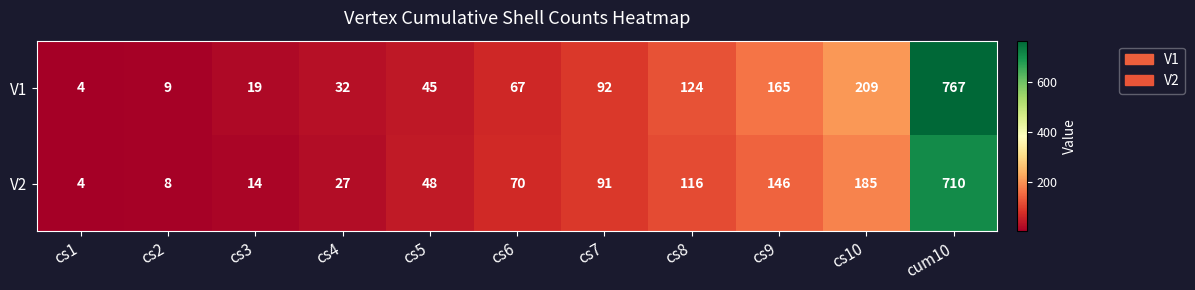

What is the maximum value shown in the chart?

767